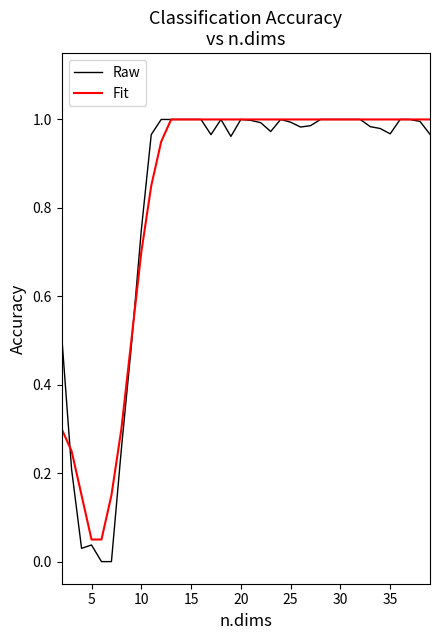

Which series has the largest range (max minus min)?

Raw